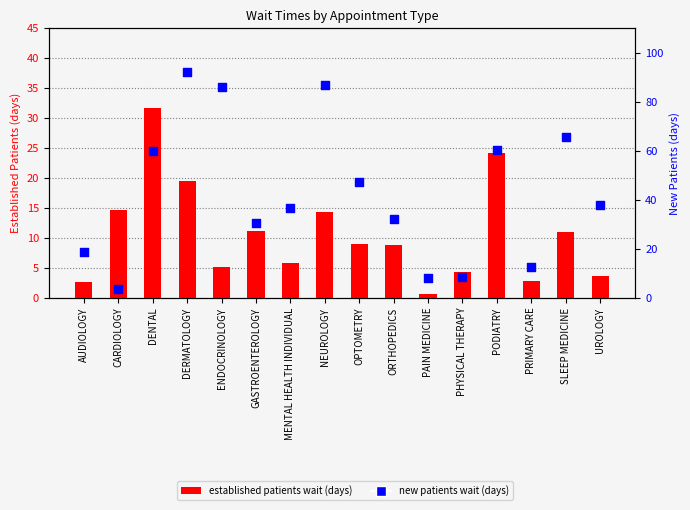

What is the total value across all series at AUDIOLOGY?

21.3